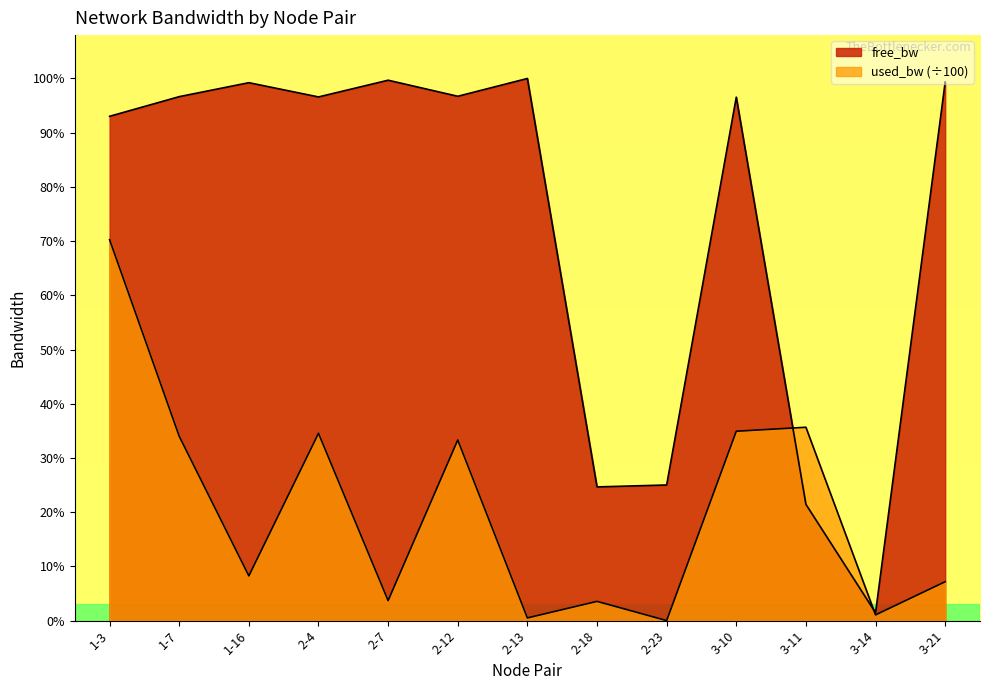

What is the value of the free_bw point at the 1st from the left?

92976.3